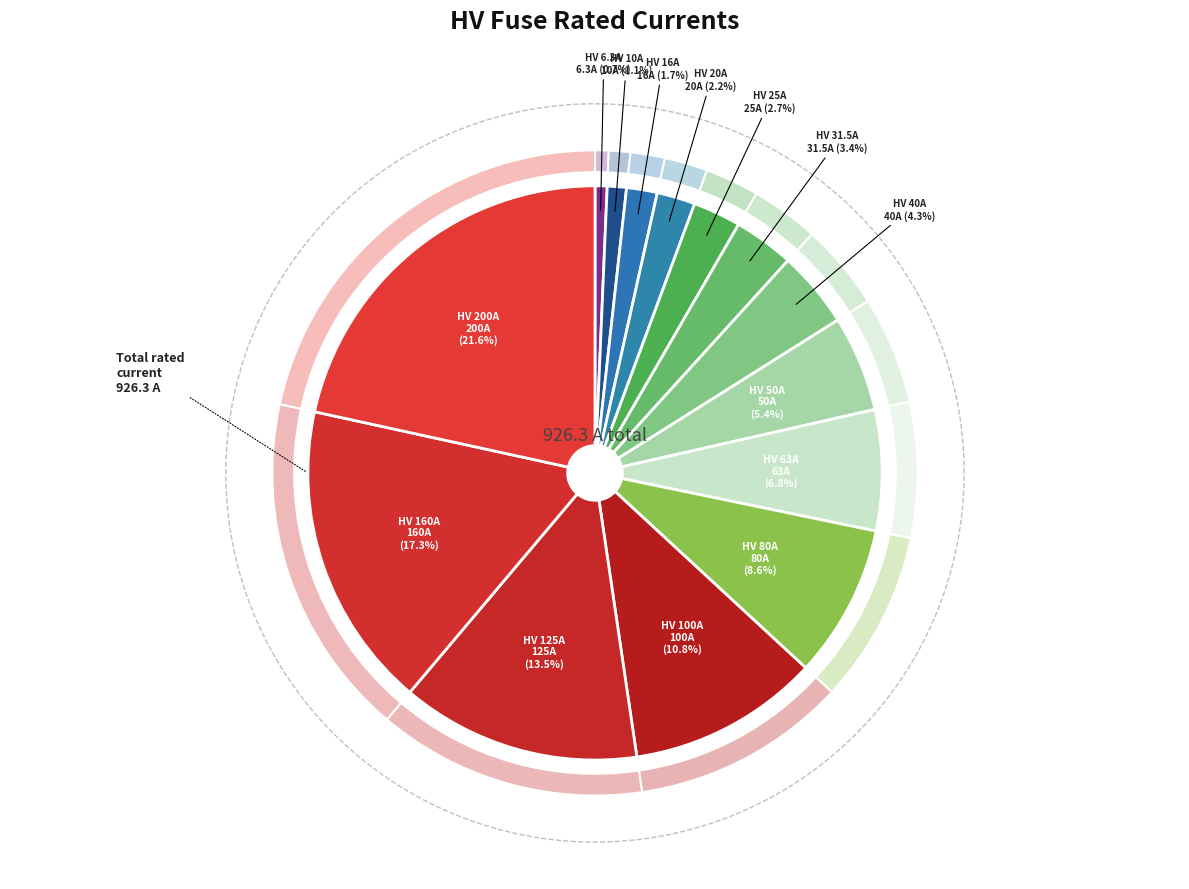

To the nearest percent, what is the average slice percentage?

7%